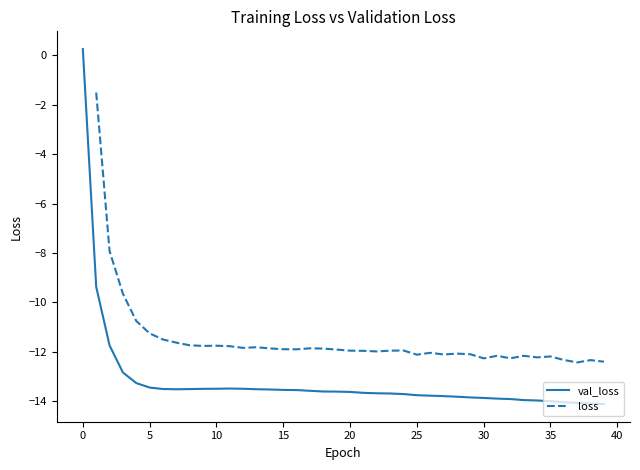

At which category does the chart reach its minimum across all series?

39